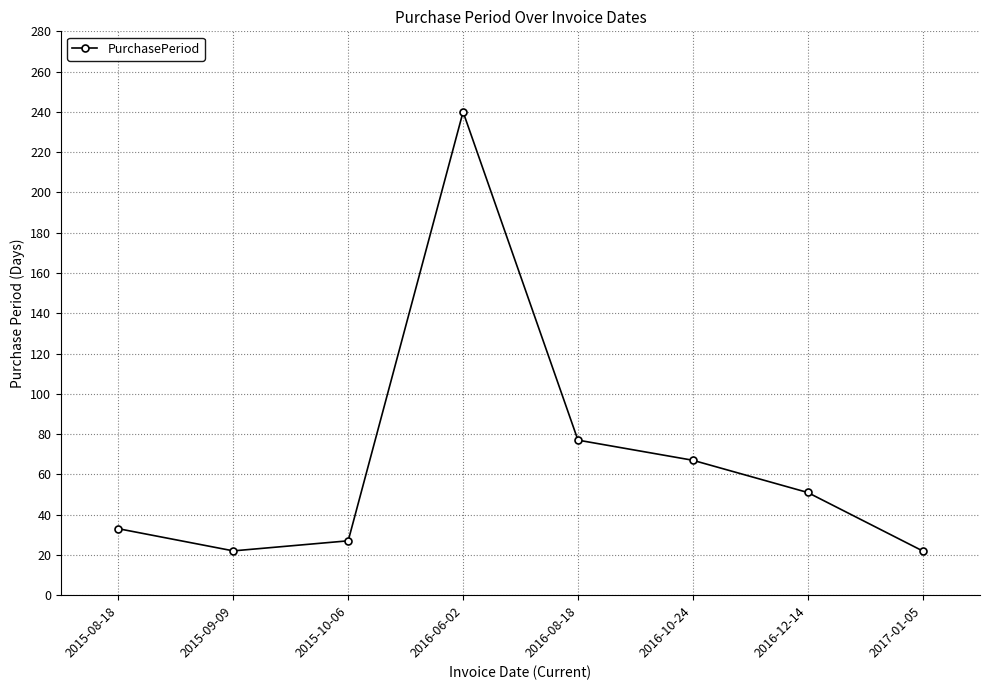

How many interior local valleys (lower than both neighbors) does the data have?

1